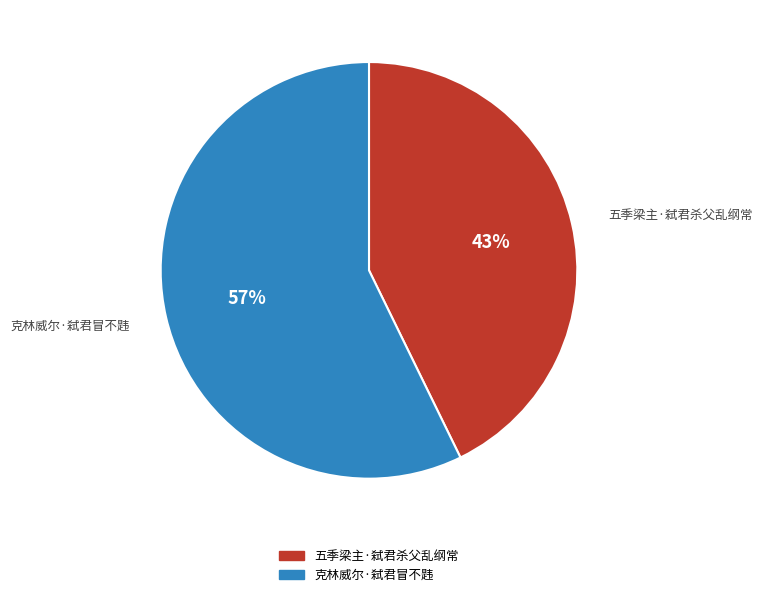

Count the number of slices in the pie.

2